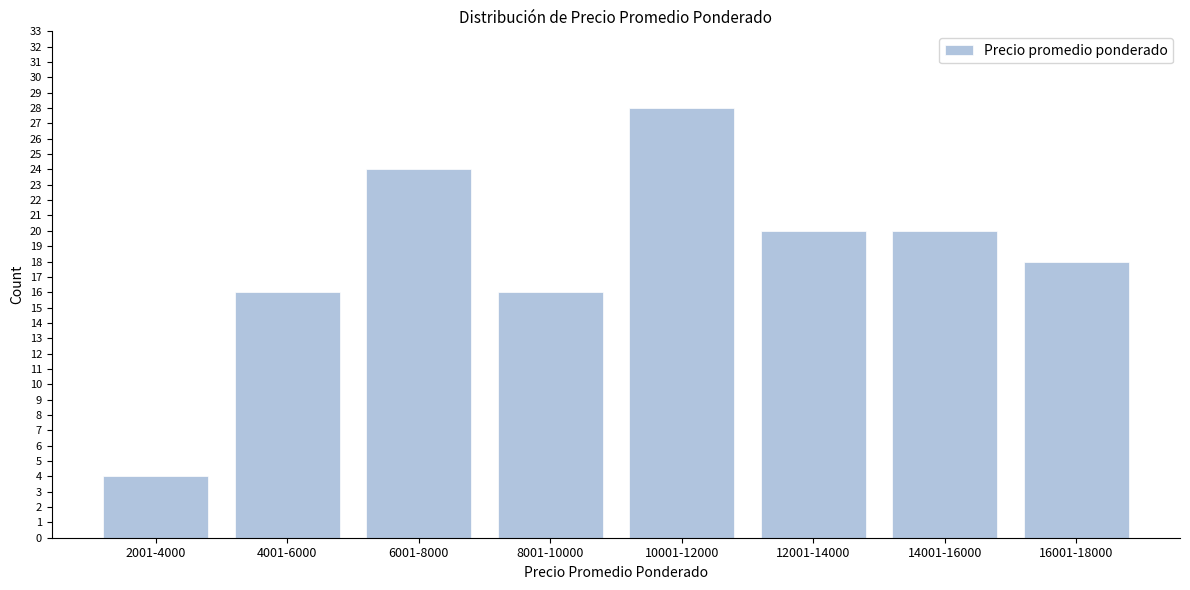

Reading left to right, extract all data points from this chart.

4	16	24	16	28	20	20	18